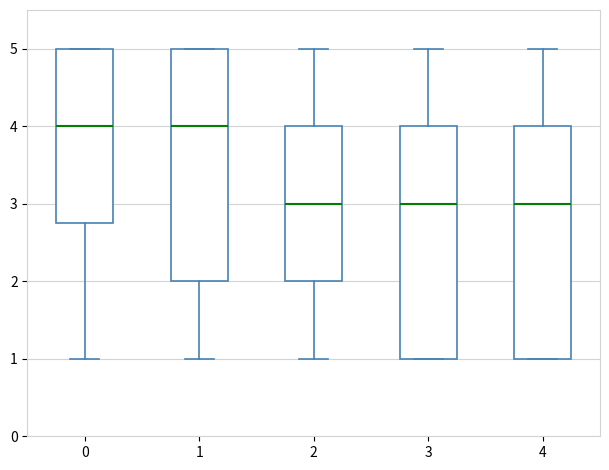

Reading left to right, transcribe this box plot: for each box, give where its median line is, the range the box spans, and where its two whiskers end, as read against the y-axis. The values are not printed on the chart, so give them approximately, as read against the axis.

0: median 4.0, box 2.8 to 5.0, whiskers 1.0 to 5.0
1: median 4.0, box 2.0 to 5.0, whiskers 1.0 to 5.0
2: median 3.0, box 2.0 to 4.0, whiskers 1.0 to 5.0
3: median 3.0, box 1.0 to 4.0, whiskers 1.0 to 5.0
4: median 3.0, box 1.0 to 4.0, whiskers 1.0 to 5.0